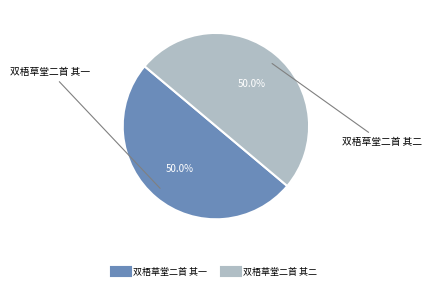

What percentage is the 双梧草堂二首 其二 slice, to the nearest percent?

50%